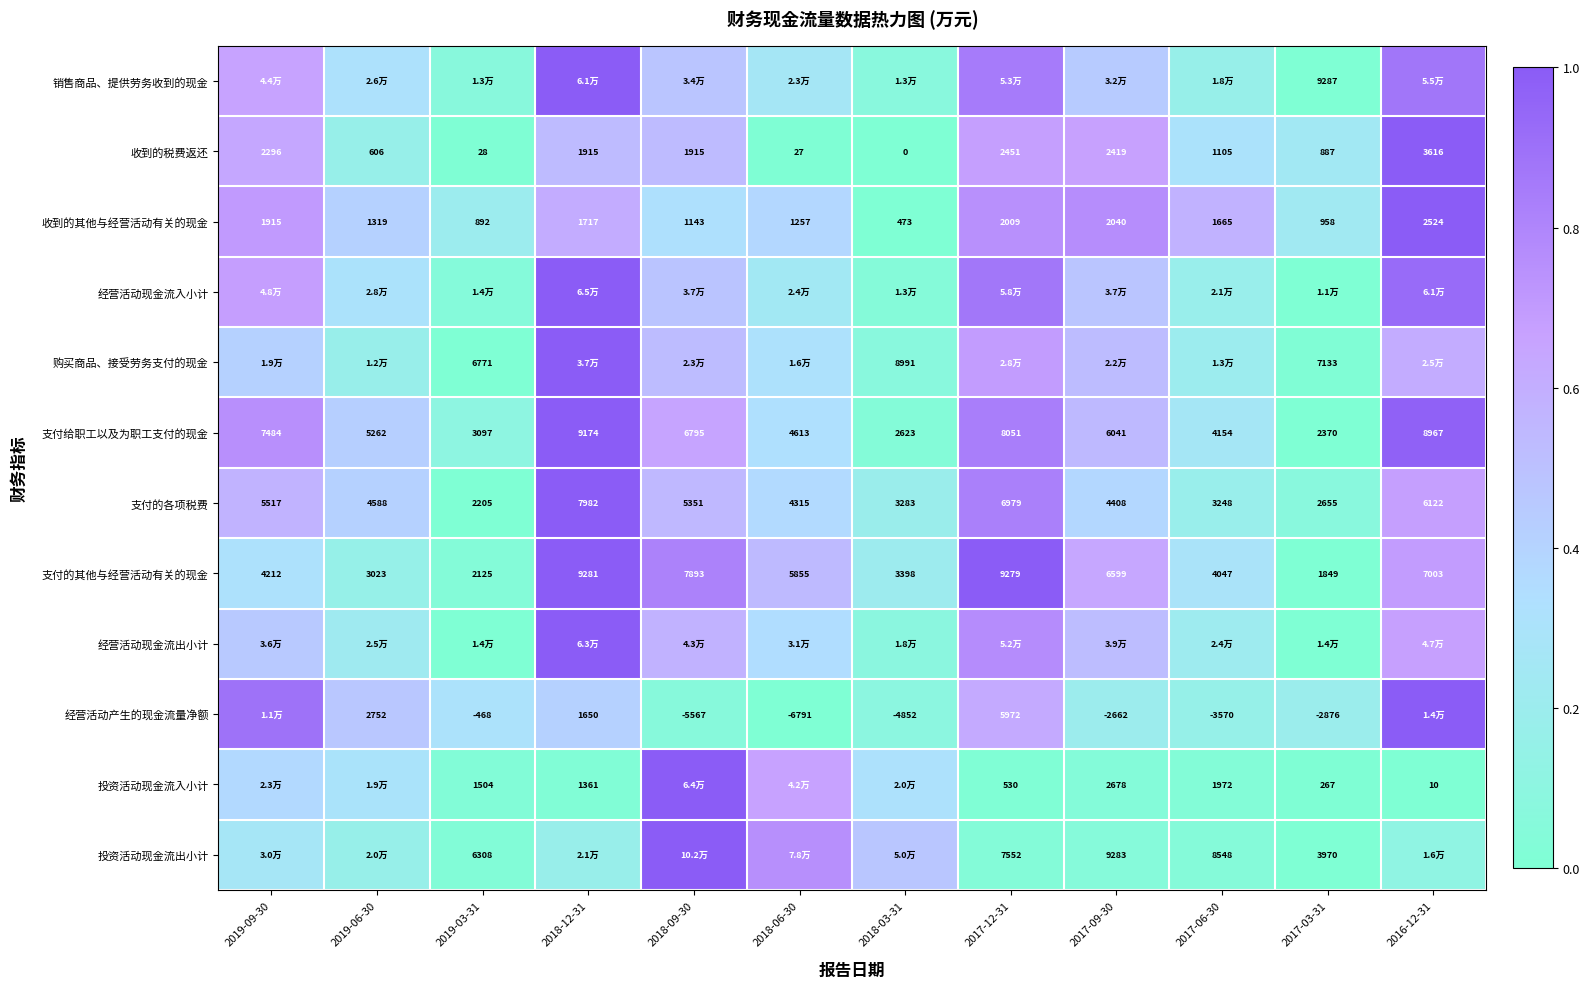

Is the value of 支付的其他与经营活动有关的现金 at 2018-09-30 greater than the value of 支付给职工以及为职工支付的现金 at 2018-03-31?

Yes